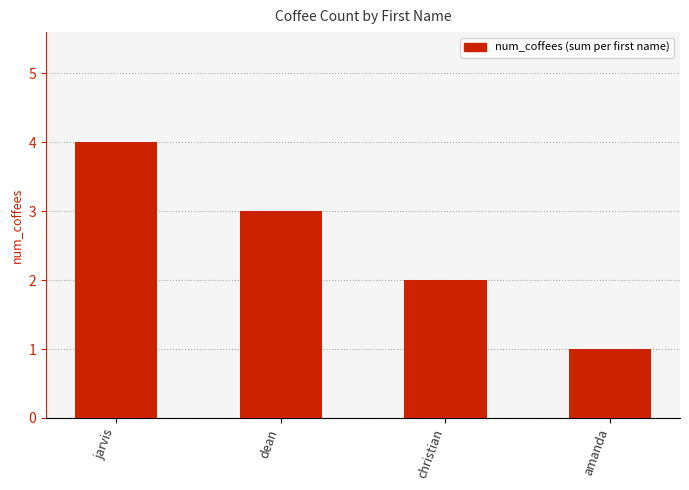

The value at christian is 2. True or false?

True